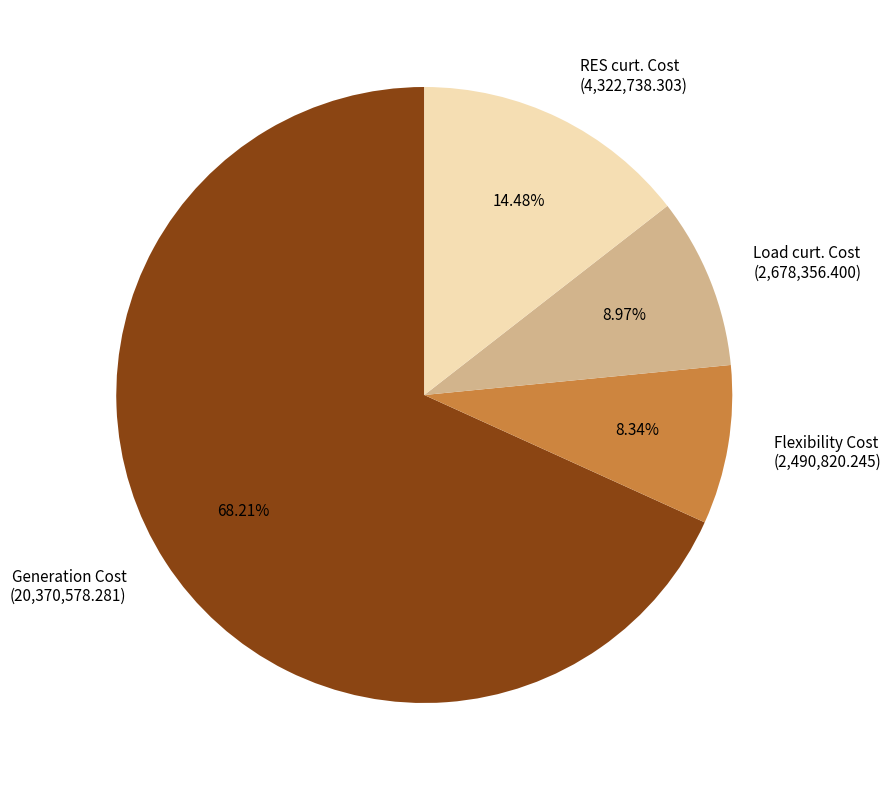

Which category has the biggest portion of the pie?

Generation Cost